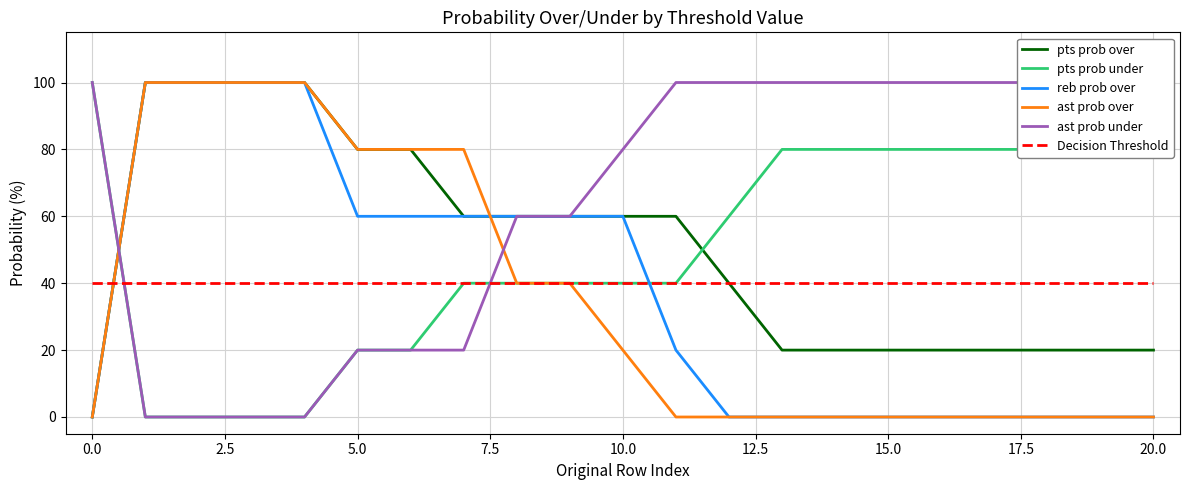

What is the highest value of the ast prob over series?

100